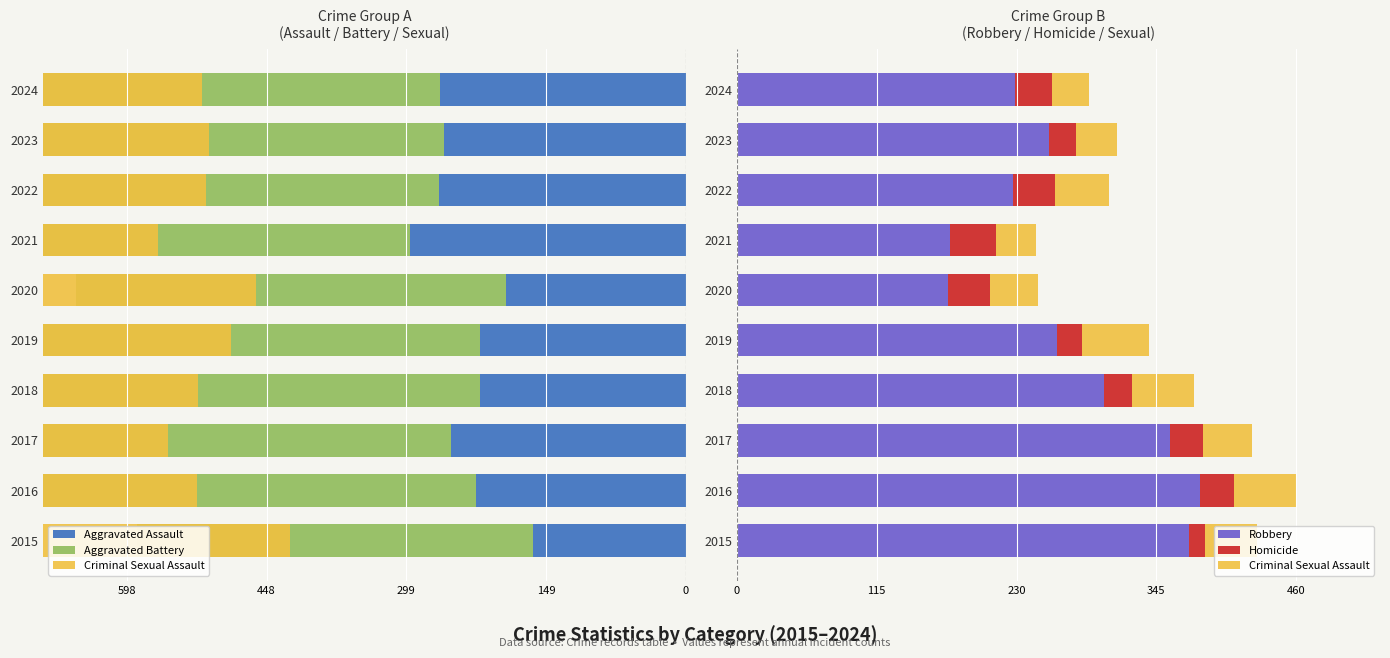

Which series has the widest spread of values?

Robbery